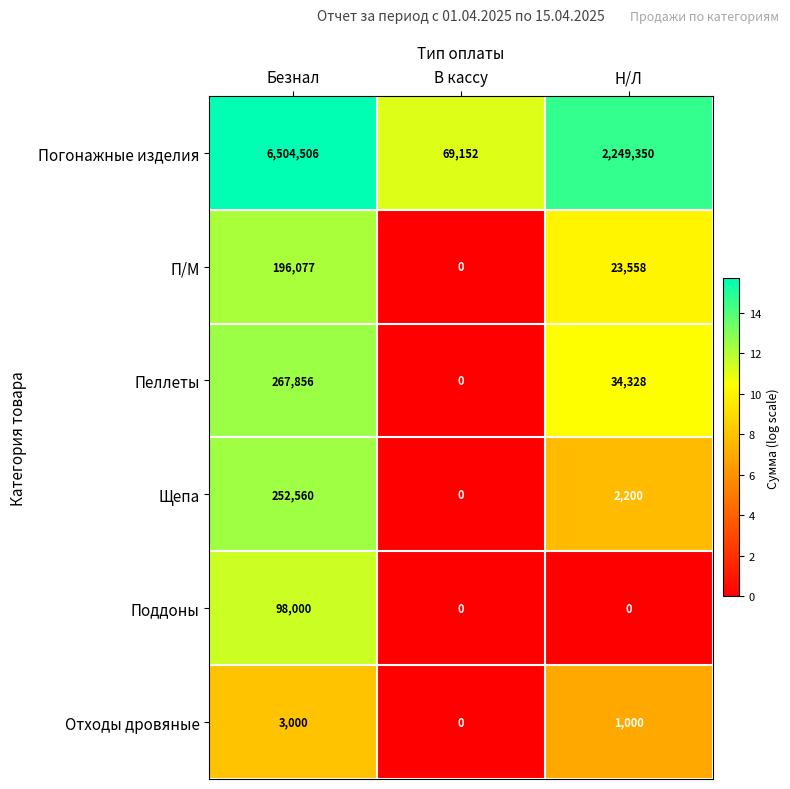

At which category is the sum across all series the highest?

Безнал